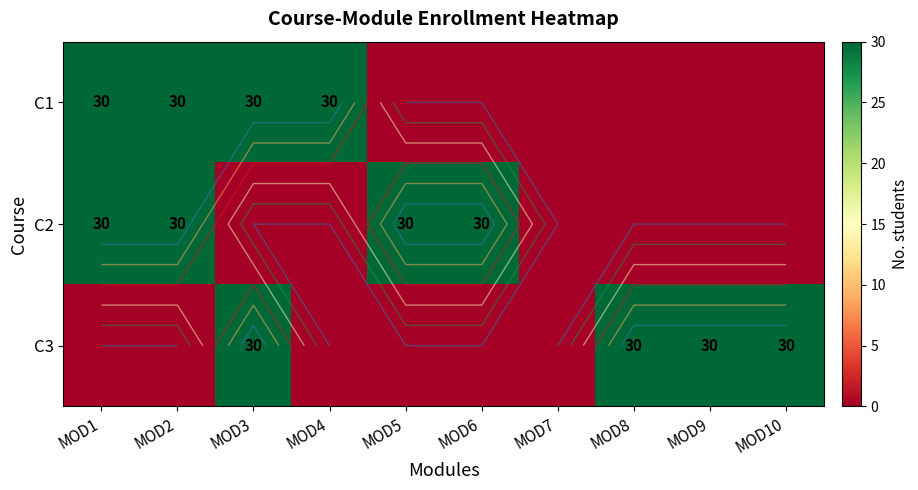

How many C2 values are between 0 and 30?

10